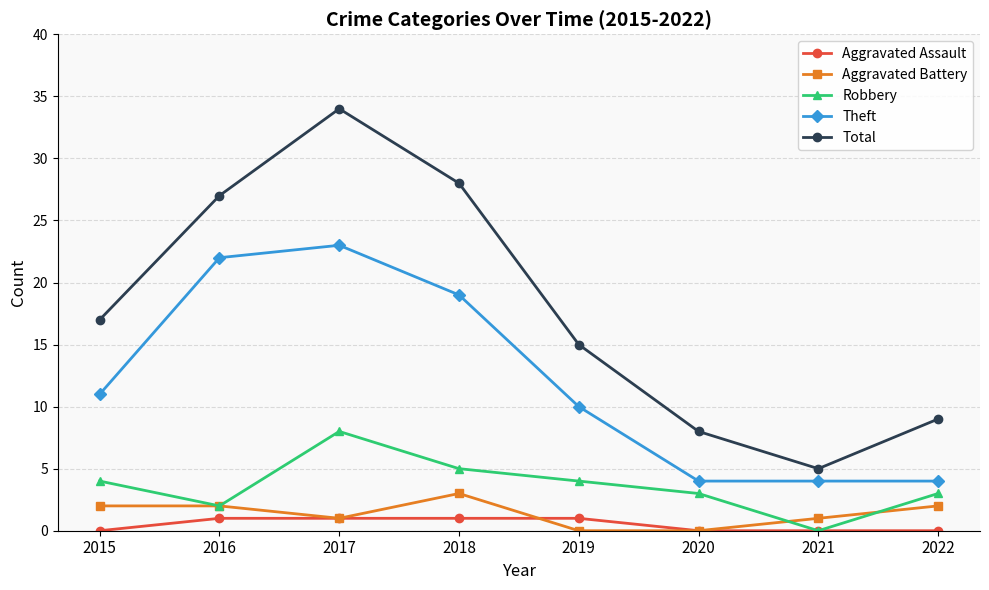

At which category does Total reach its first local valley?

2021